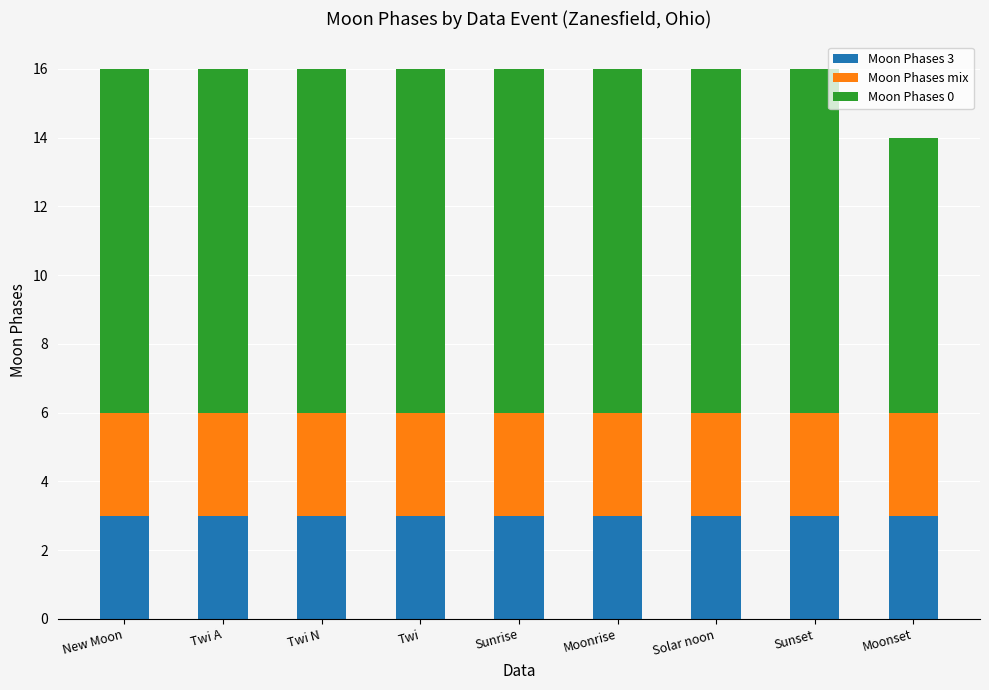

How many bars are there in total?

9